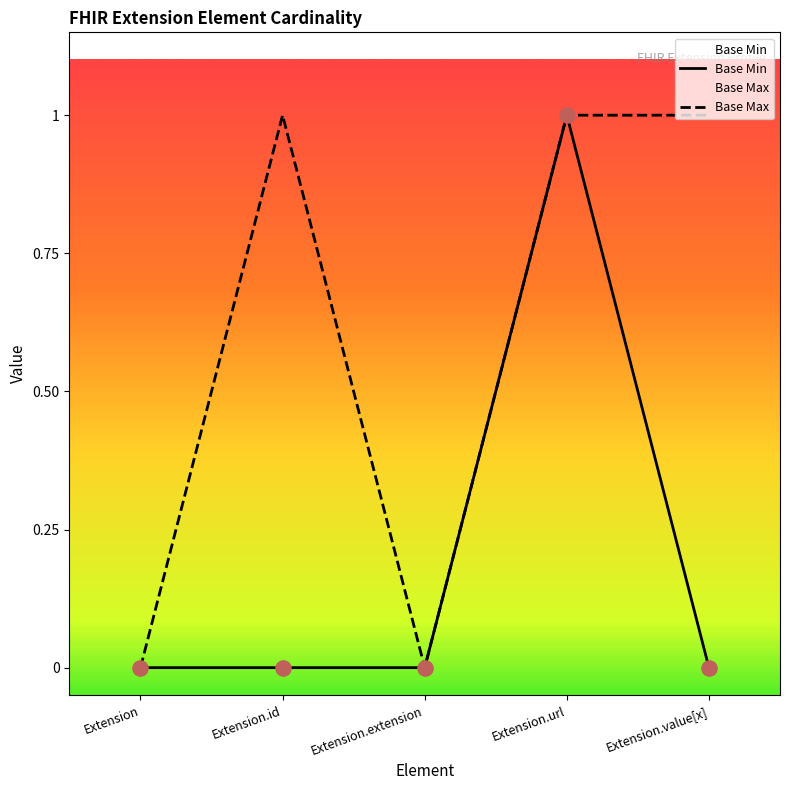

Which has a higher value, Extension.value[x] or Extension.id?

Extension.value[x]